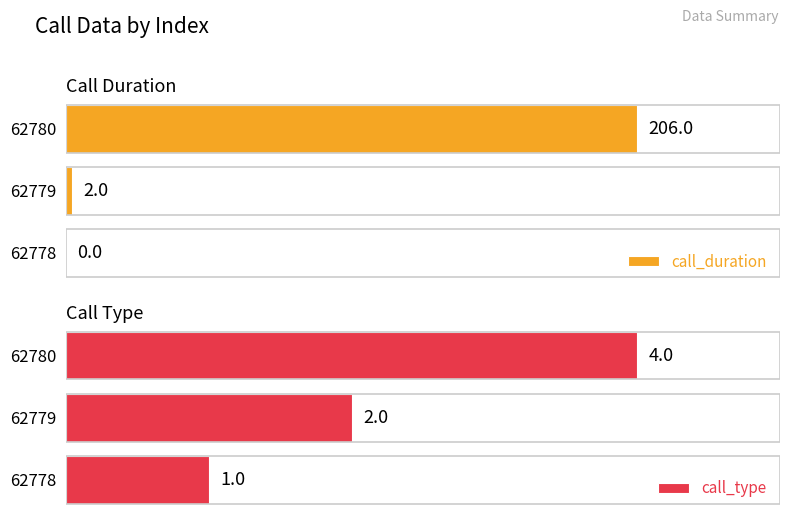

How many data points does each series have?

3